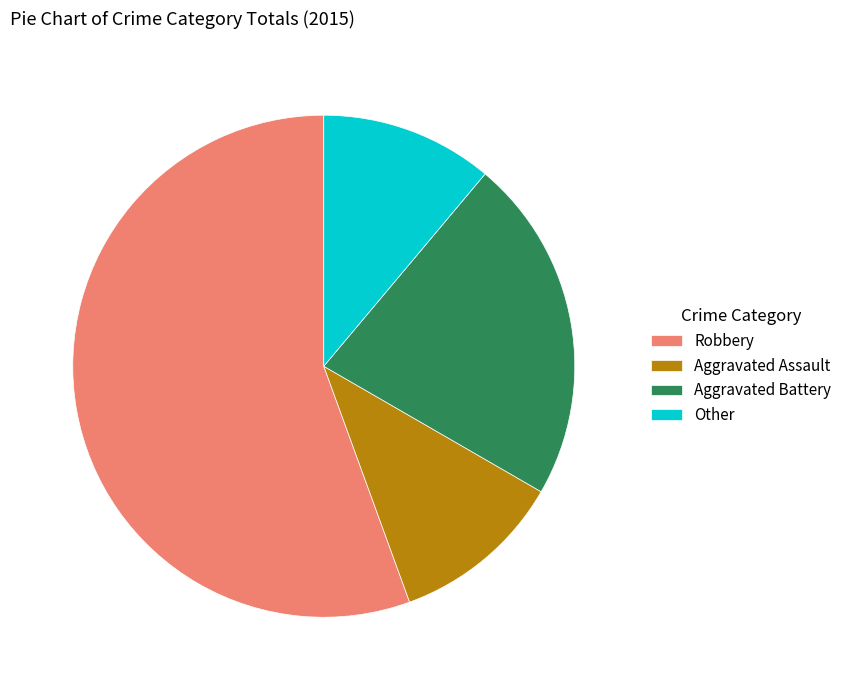

Is it true that Other is 20% of the pie?

False